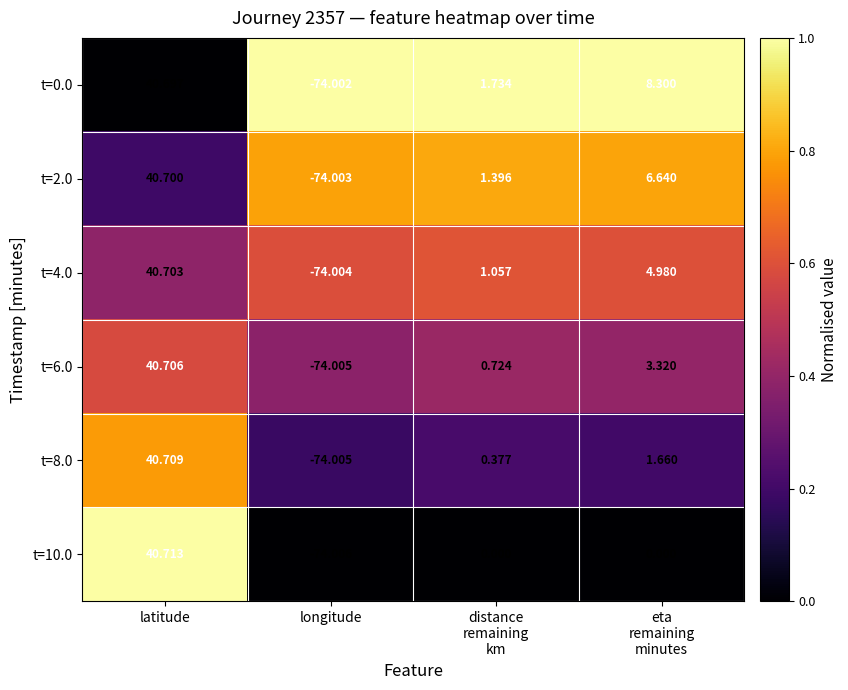

Which series has the largest total across all categories?

t=0.0